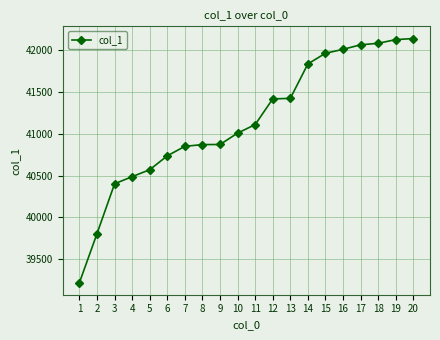

The value at 14 is 23424. True or false?

False